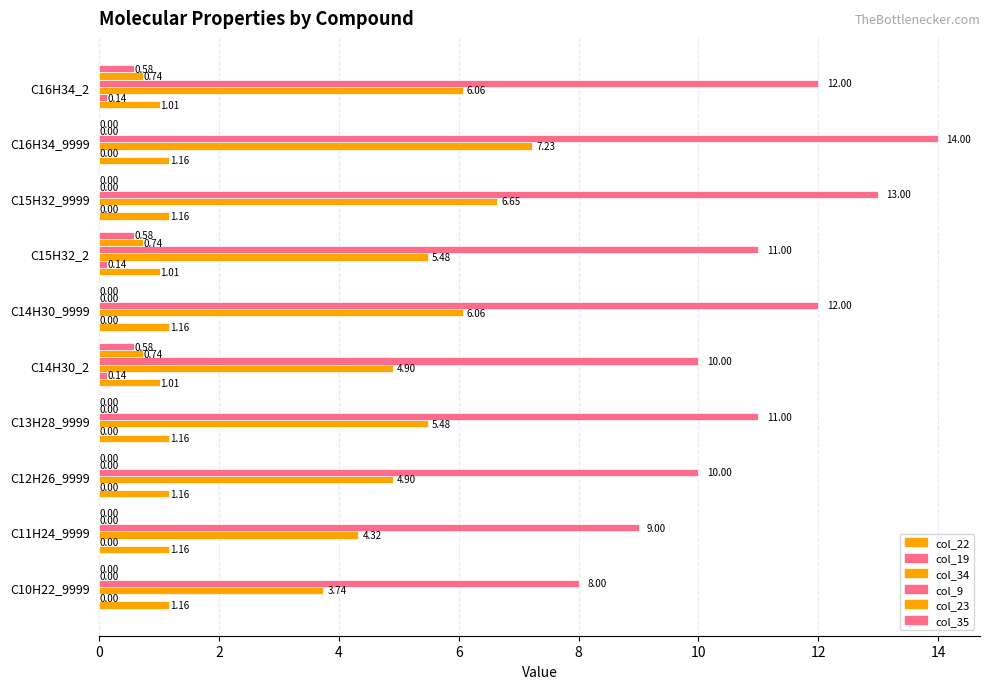

How many values in the col_23 series exceed 0?

3